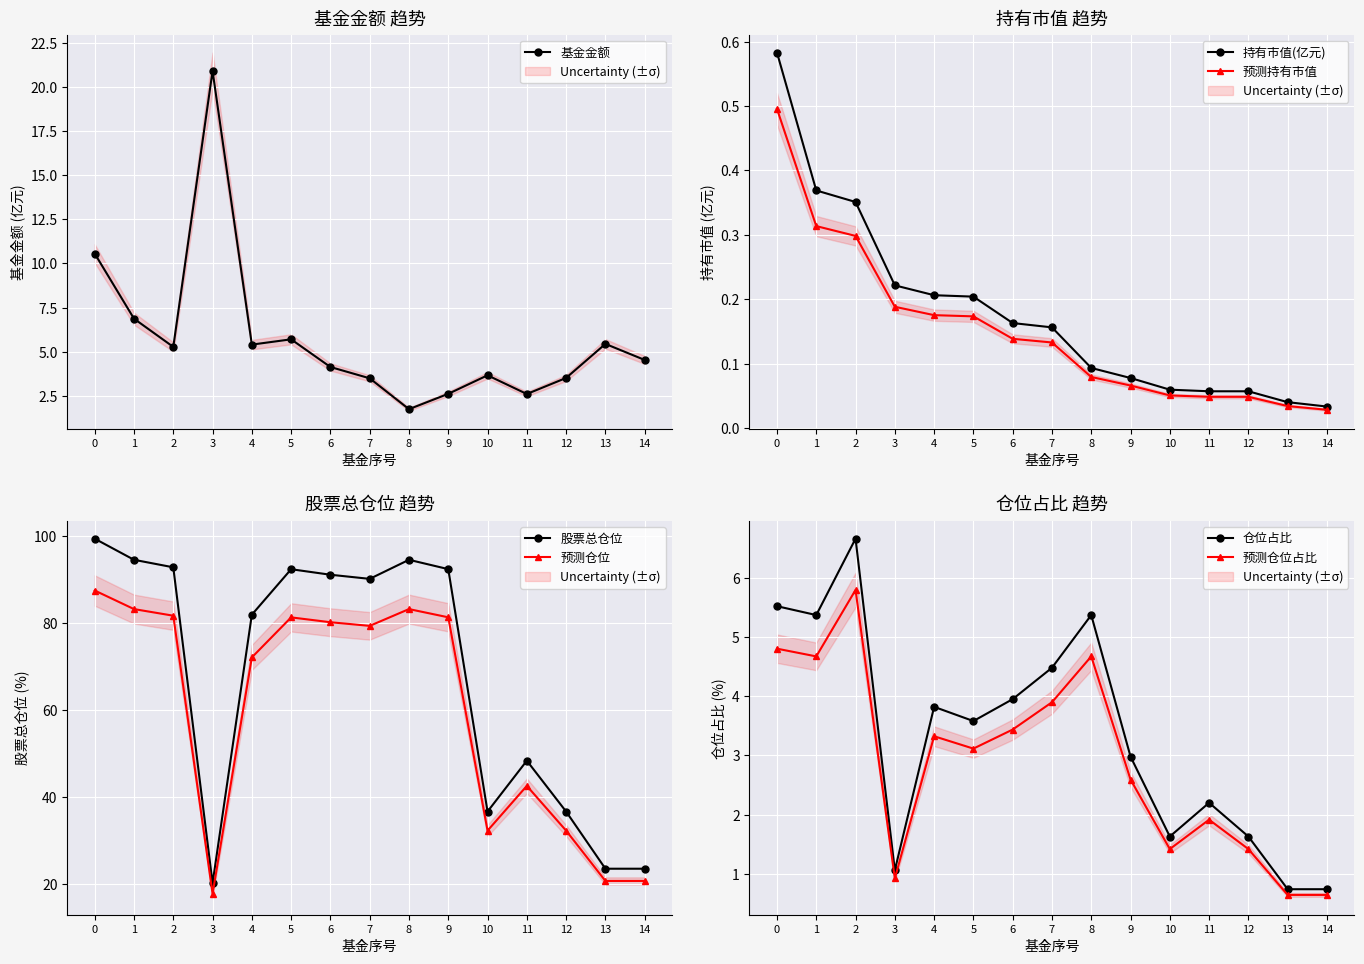

Is this an area chart (filled region under the line)?

No